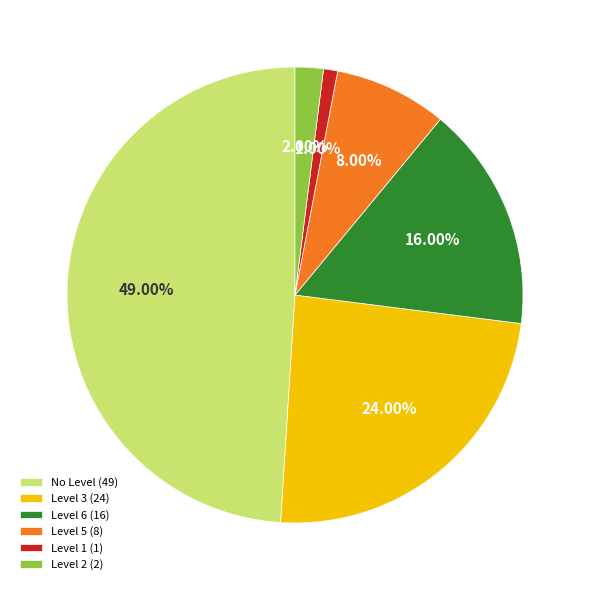

To the nearest percent, what is the average slice percentage?

17%